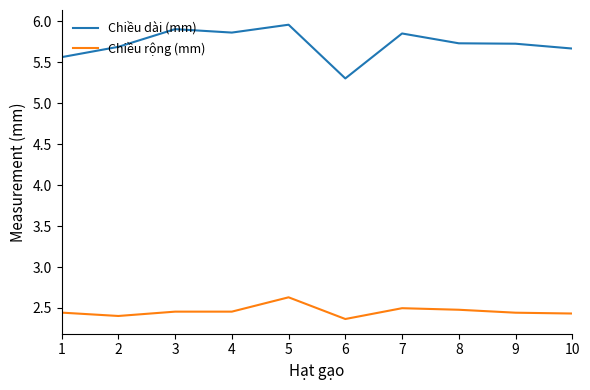

Where is Chiều dài (mm) nearest to the value 5?

6